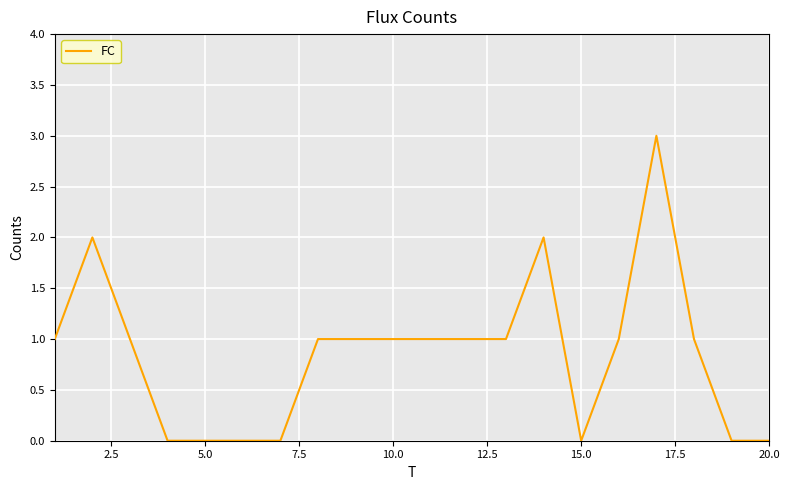

What is the maximum value shown in the chart?

3